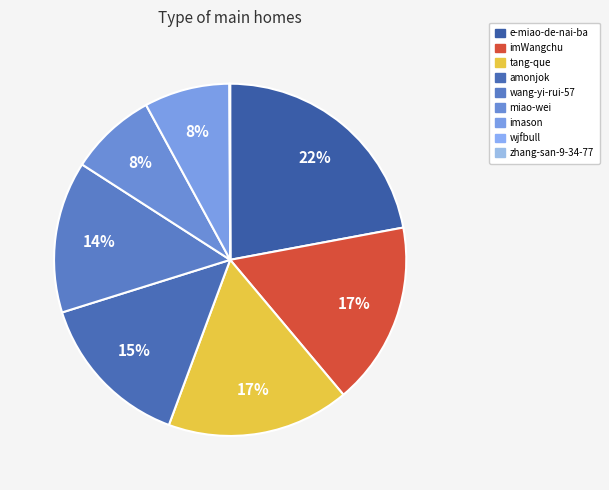

Rank the categories by value from lowest to highest.

zhang-san-9-34-77, wjfbull, imason, miao-wei, wang-yi-rui-57, amonjok, tang-que, imWangchu, e-miao-de-nai-ba